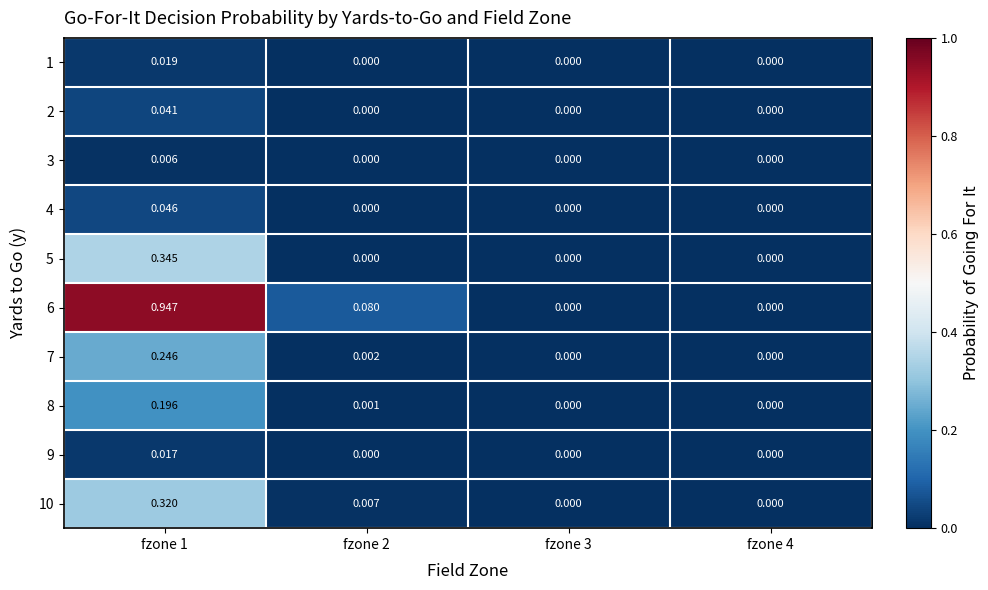

Is the value of 7 at fzone 2 greater than the value of 3 at fzone 4?

Yes